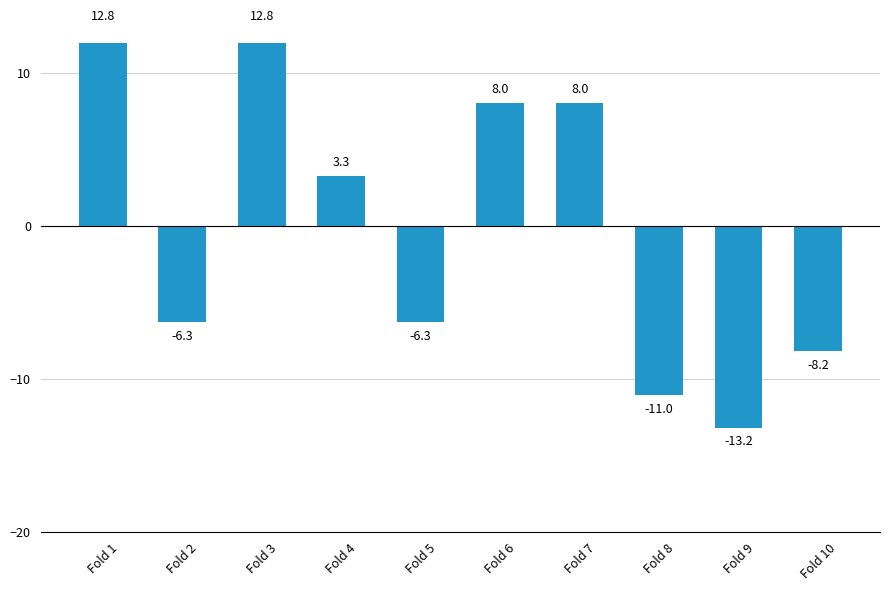

Reading left to right, extract all data points from this chart.

12.8	-6.3	12.8	3.3	-6.3	8.0	8.0	-11.0	-13.2	-8.2